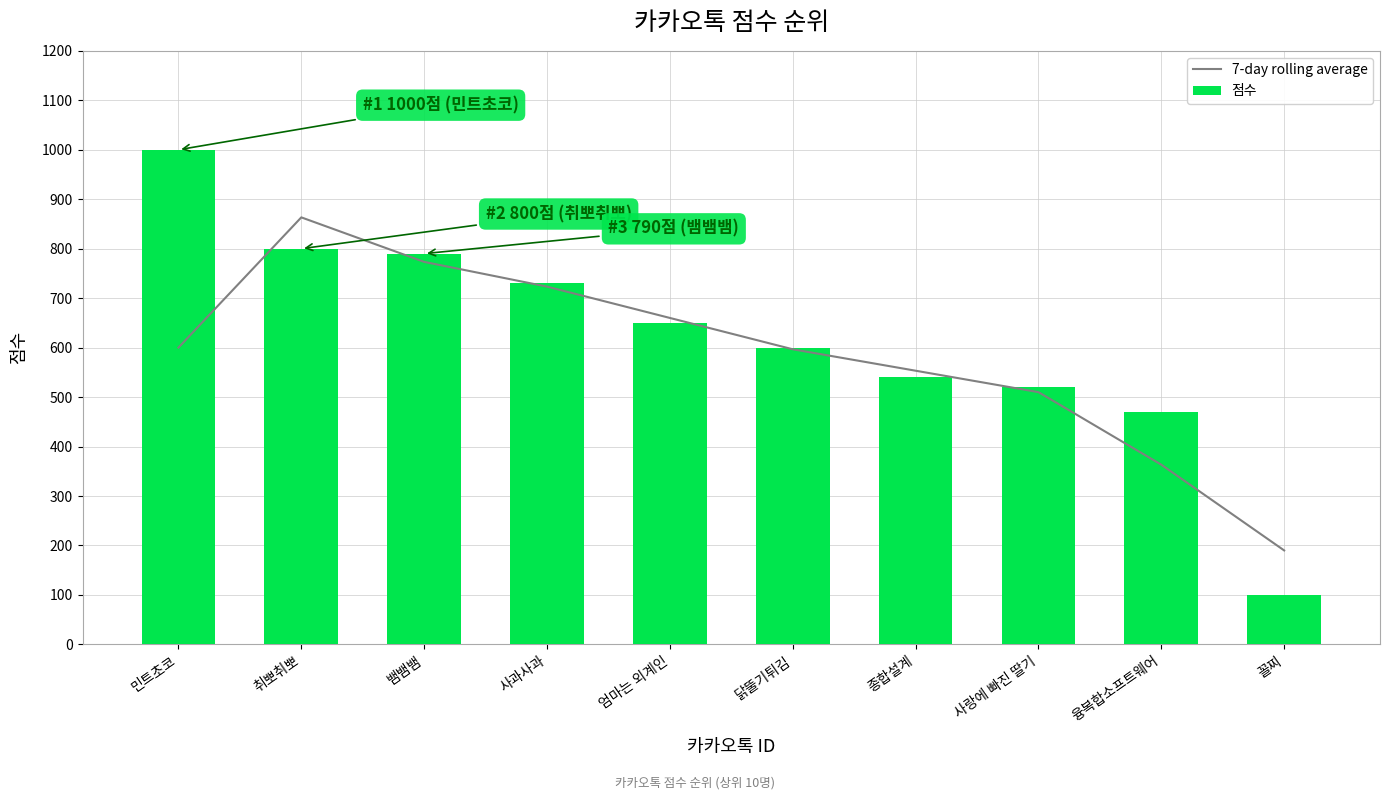

Rank the series by their maximum value, from lowest to highest.

7-day rolling average, 점수